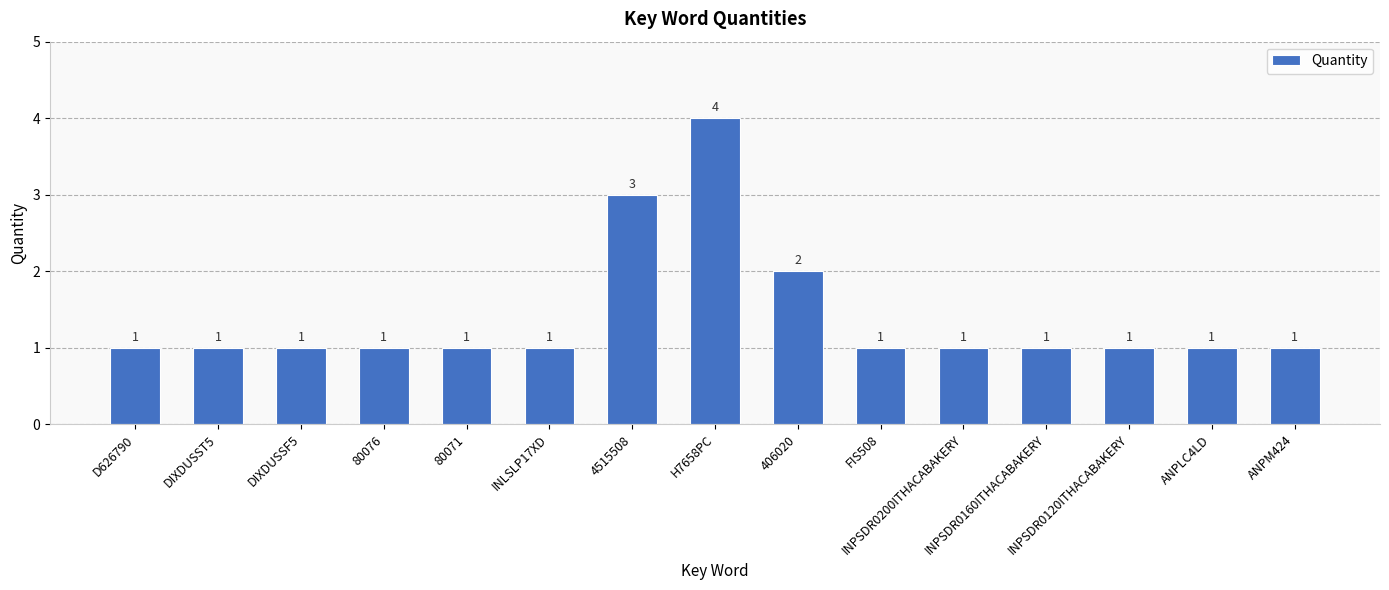

What is the sum of all values?

21